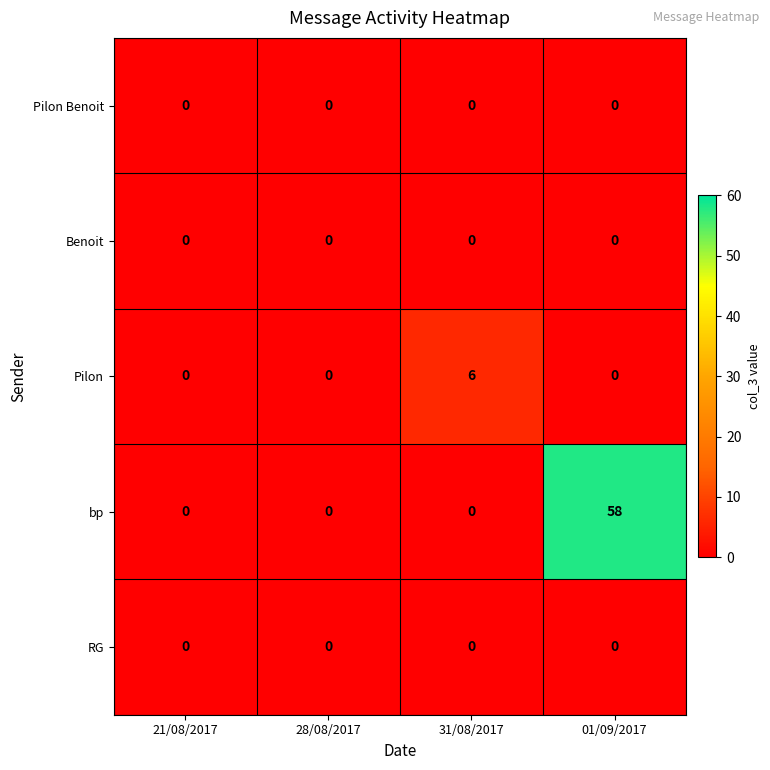

Which series has the largest total across all categories?

bp